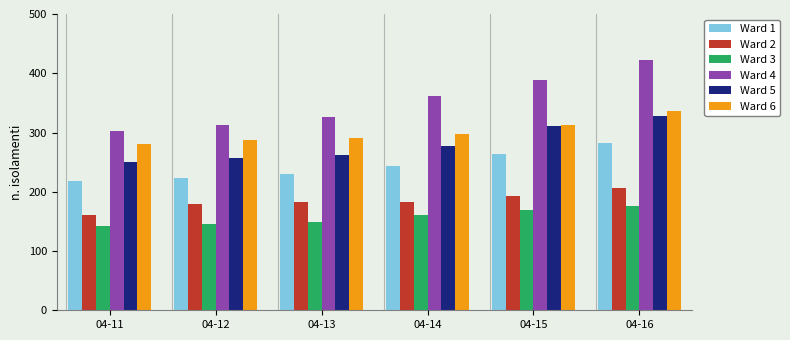

How many bars are there in each group?

6